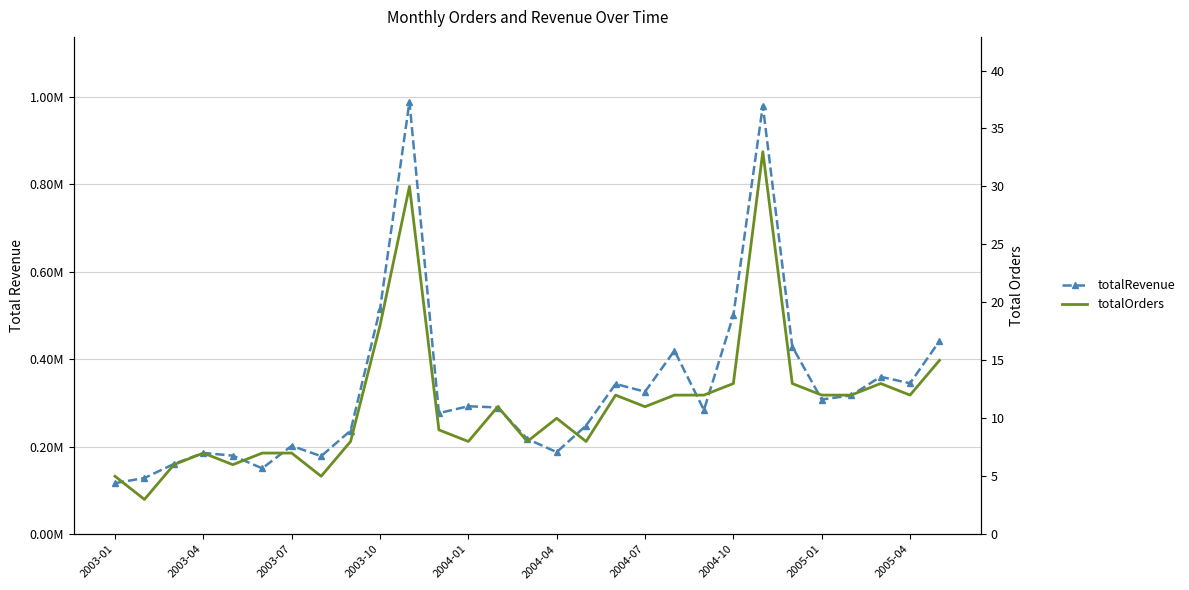

What is the maximum value shown in the chart?

988025.2